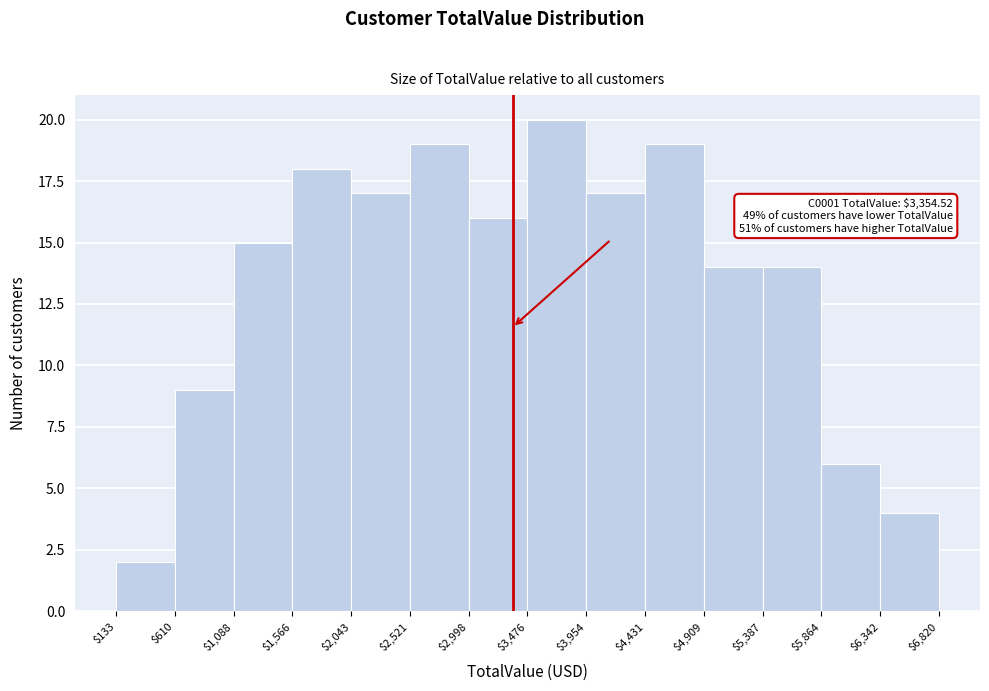

Over which range of the x-axis is the bar tallest?

$3,476 to $3,954